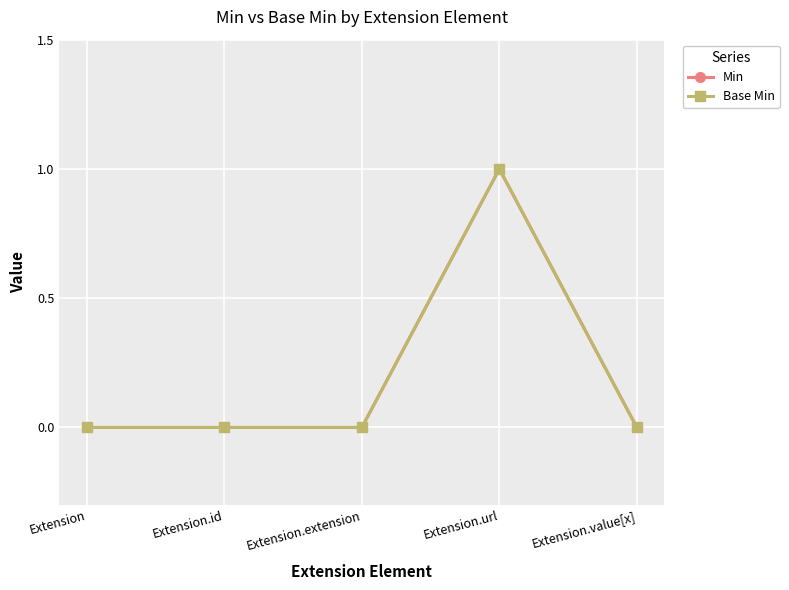

True or false: Base Min and Min intersect in this chart.

False